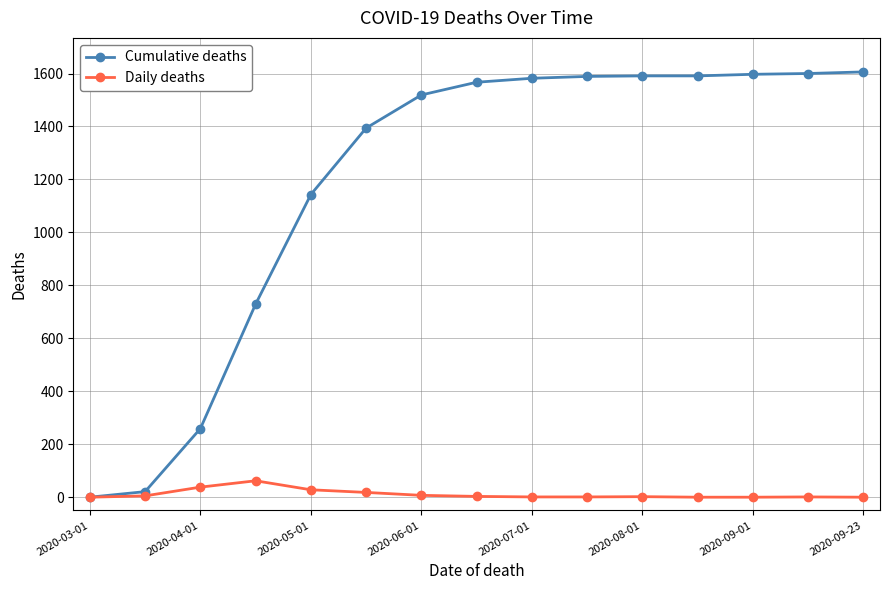

List the series in order of their peak value, highest first.

Cumulative deaths, Daily deaths